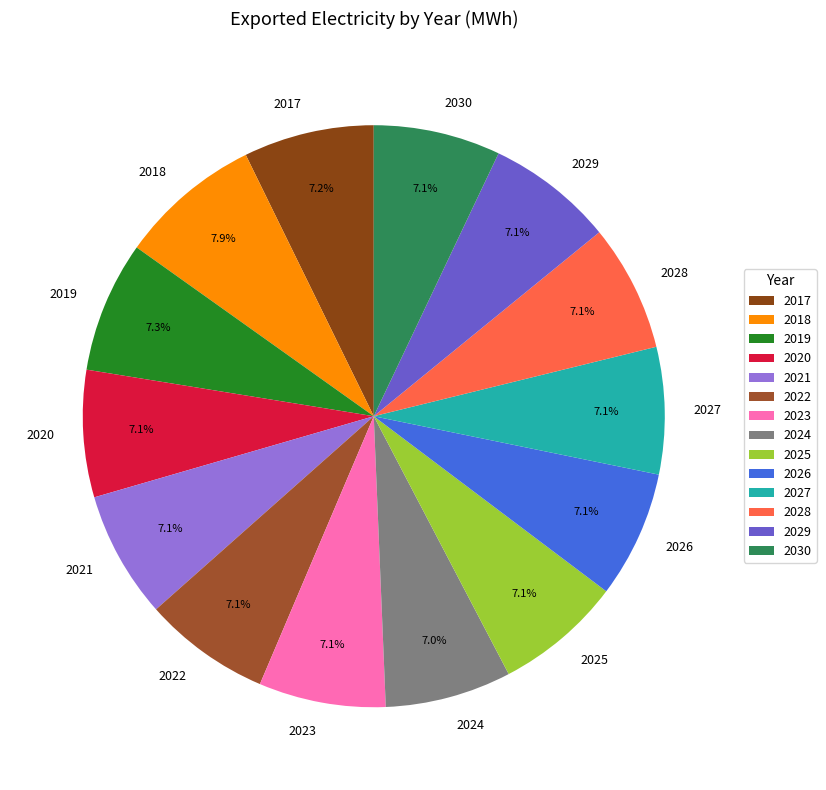

To the nearest percent, what is the difference between the largest and smallest slice percentages?

1%